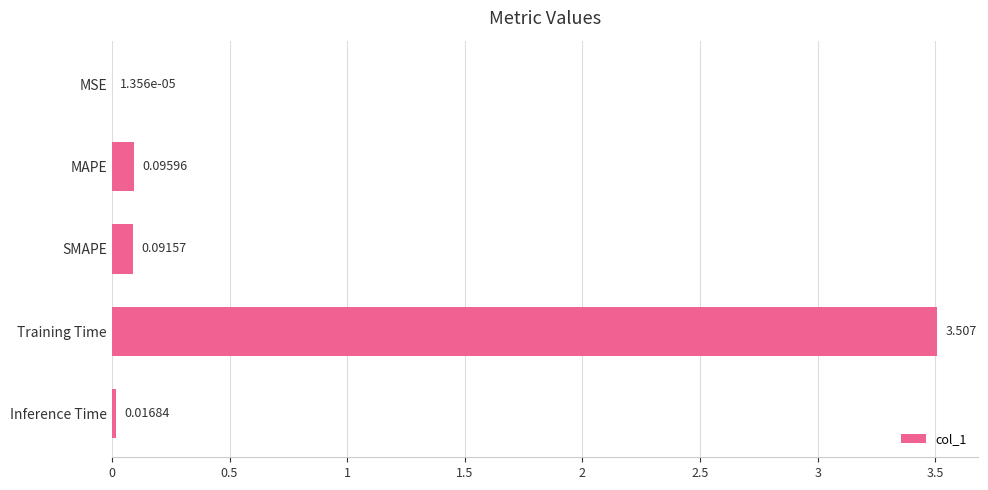

Which has a higher value, MAPE or Inference Time?

MAPE